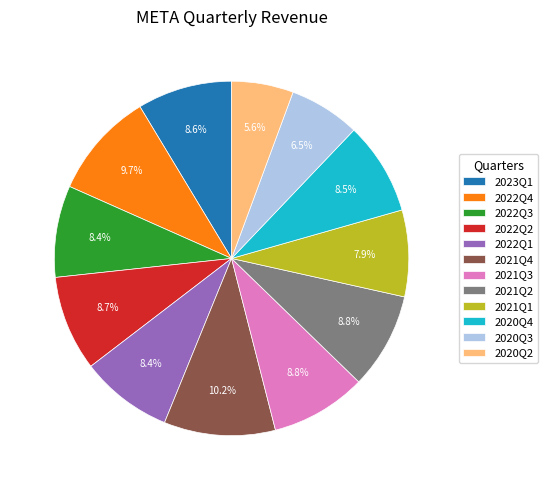

Which category has the smallest portion of the pie?

2020Q2